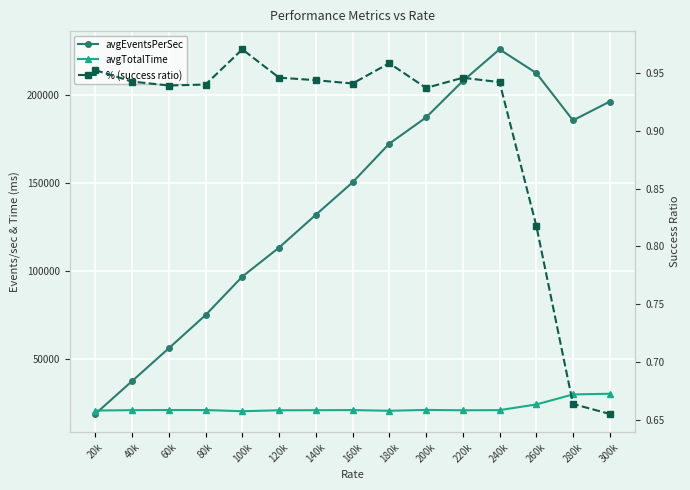

What are all the series names shown in the legend?

avgEventsPerSec, avgTotalTime, % (success ratio)